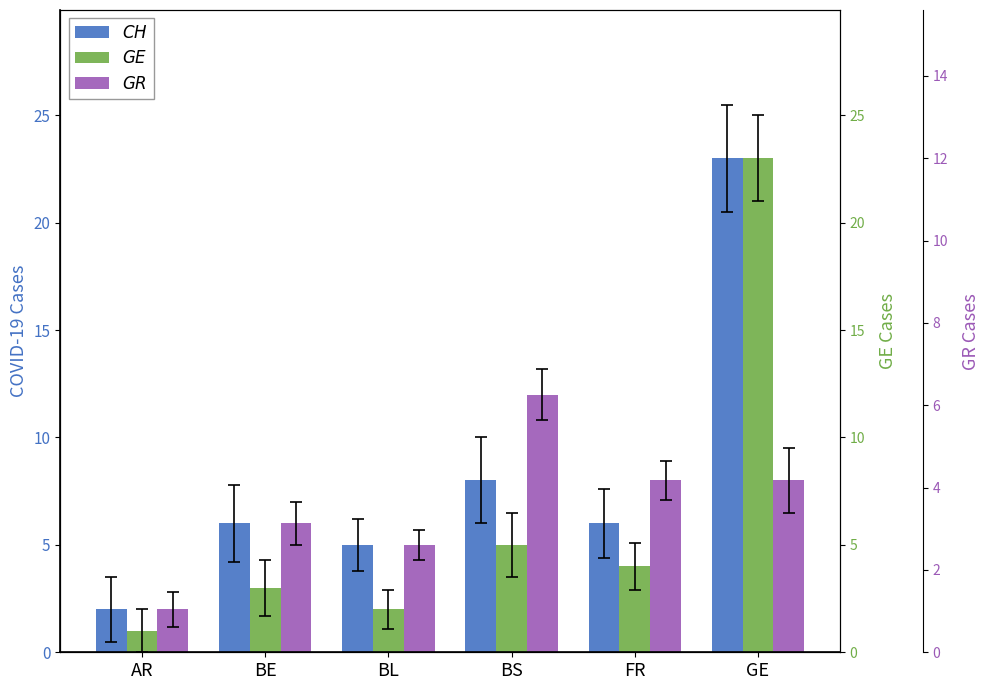

Which series changed the most between AR and BE?

CH